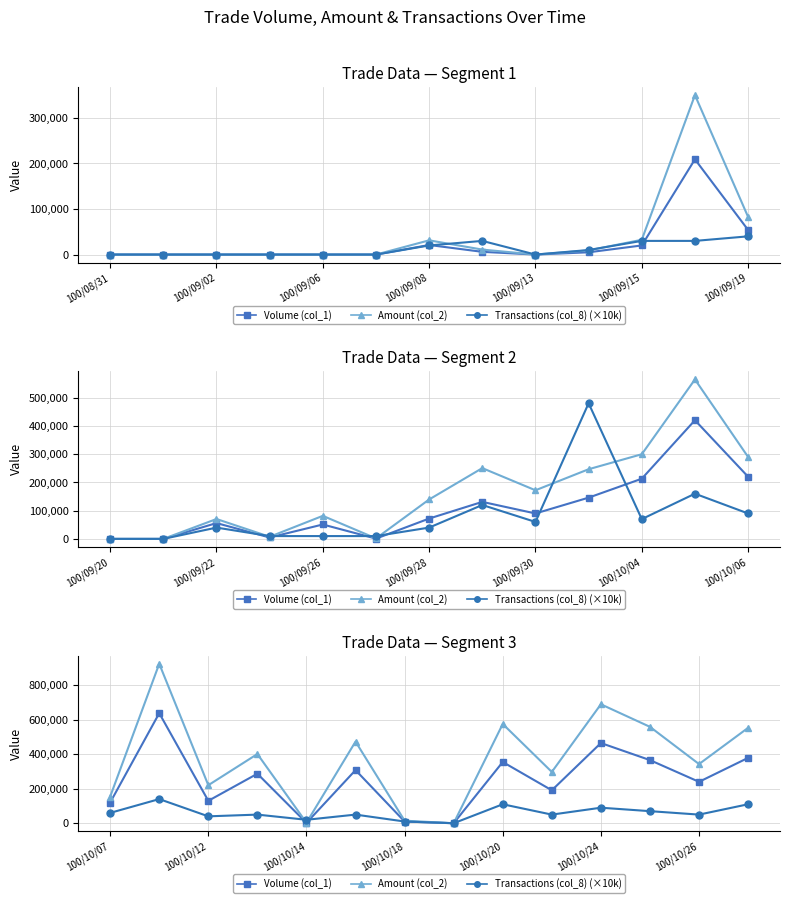

Does the chart display data point markers on the line(s)?

Yes